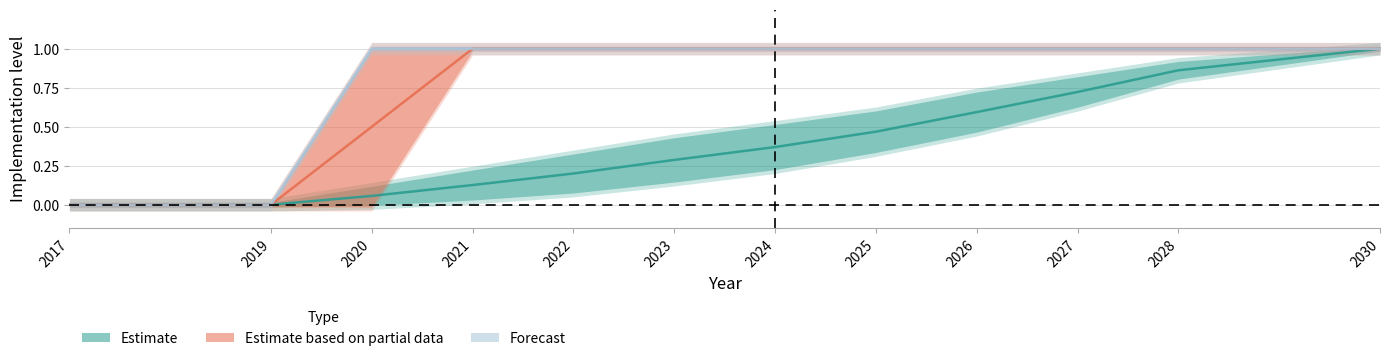

Does the chart have visible grid lines?

Yes